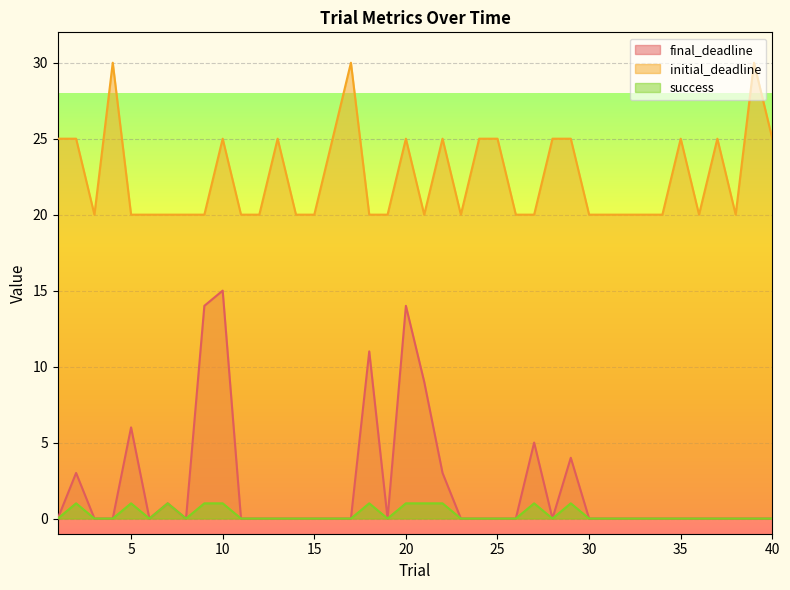

Count the success values in the range 0 to 1.

40